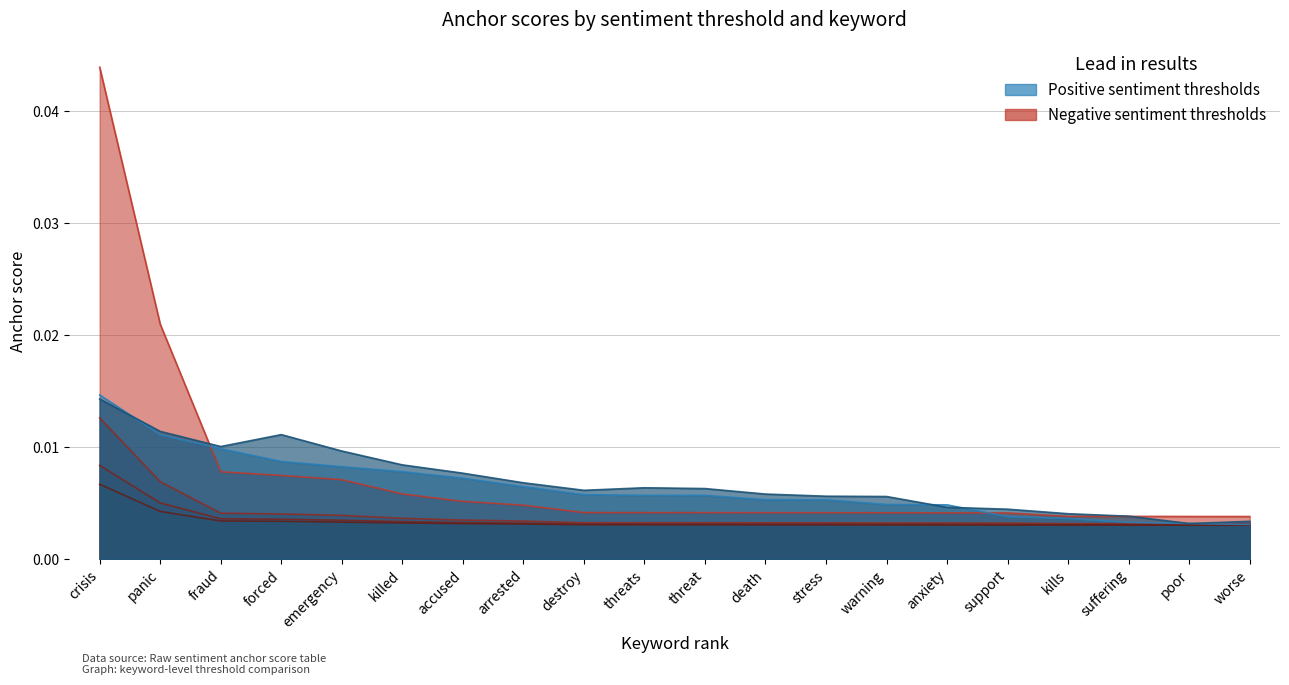

Count the 0.8-negative values in the range 0 to 1.

20